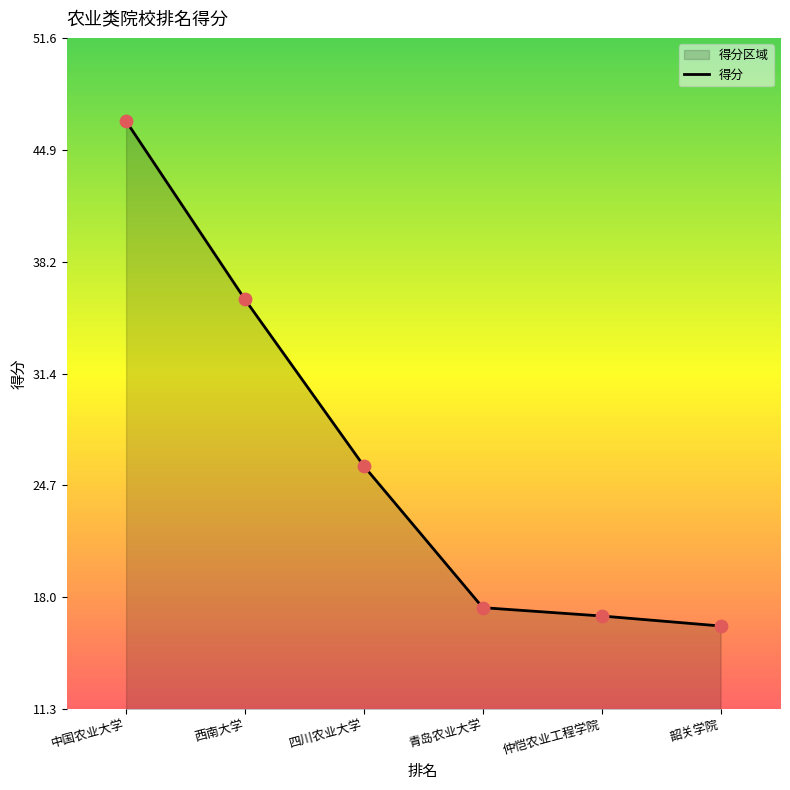

Which has a higher value, 中国农业大学 or 青岛农业大学?

中国农业大学